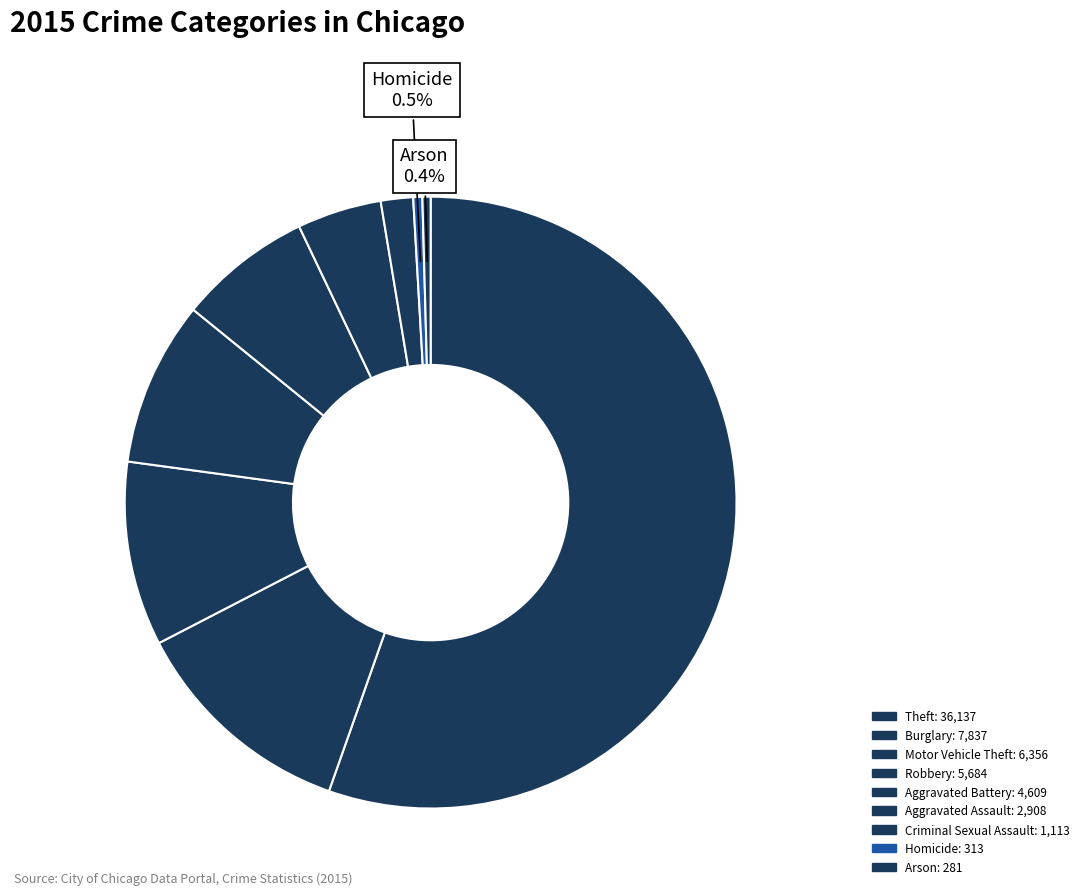

What is the change in value from Theft to Robbery?

-30453